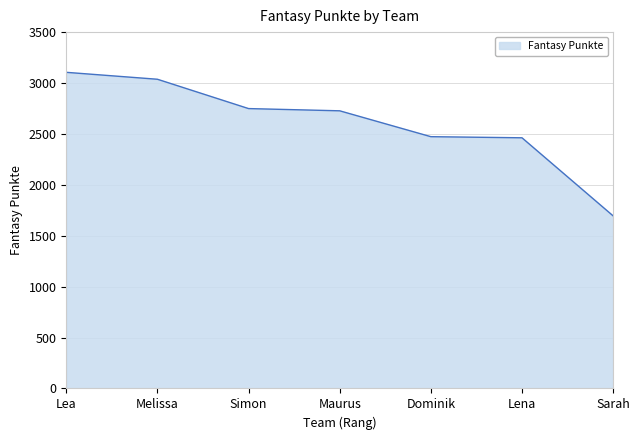

What is the sum of all values?

18248